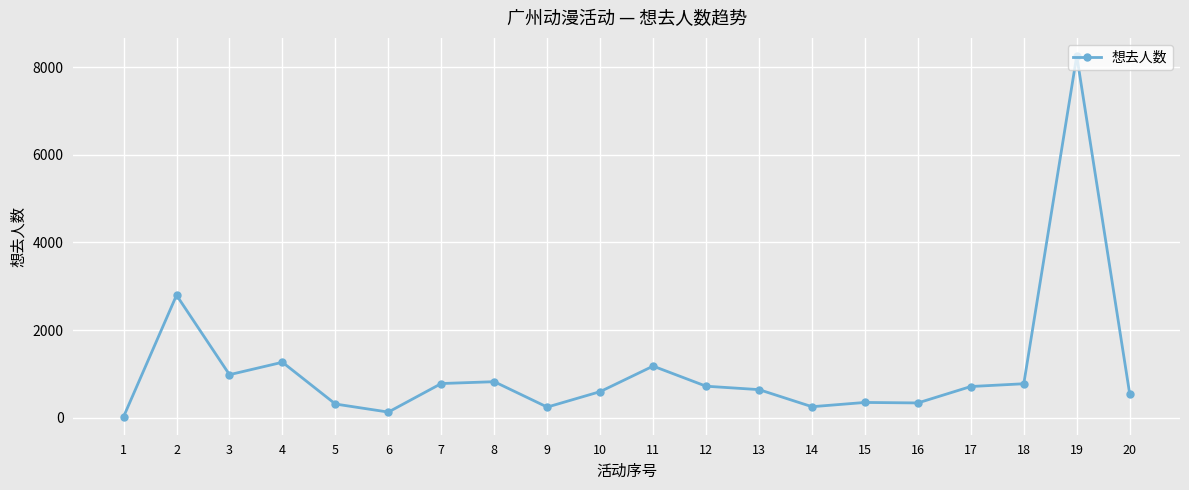

How many lines are shown in the chart?

1